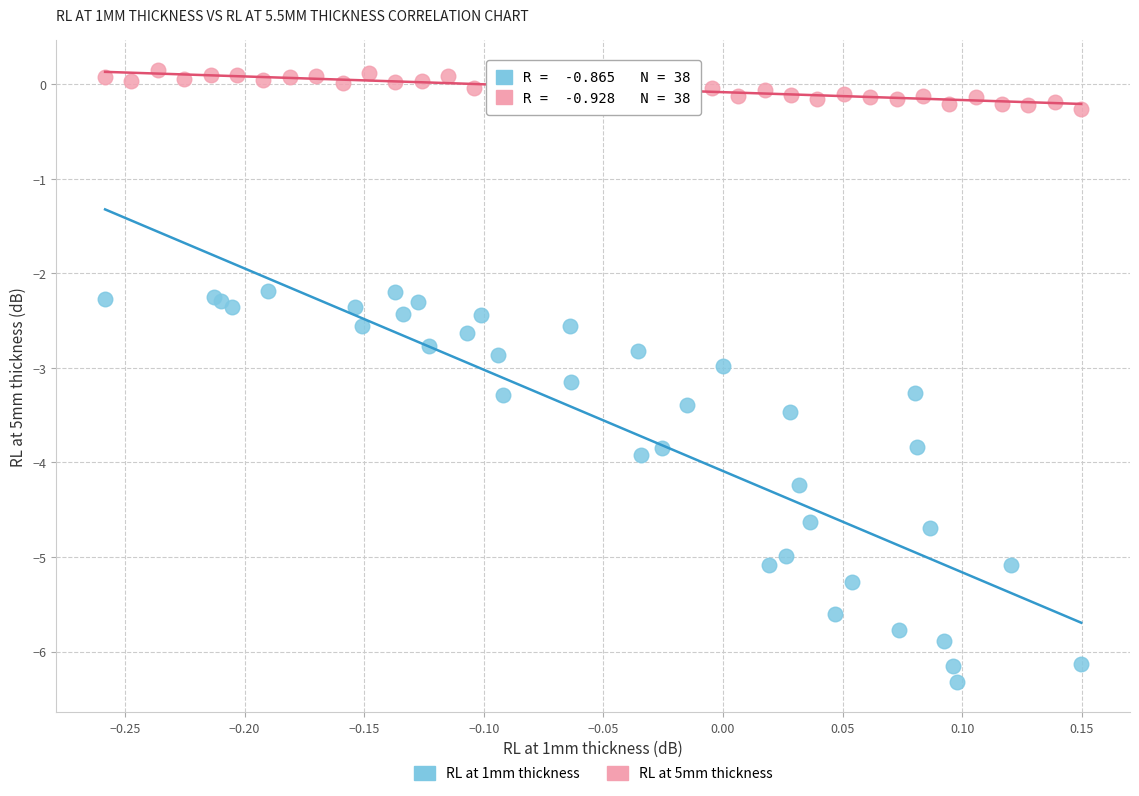

Which series has the widest spread of Y values?

RL at 1mm thickness